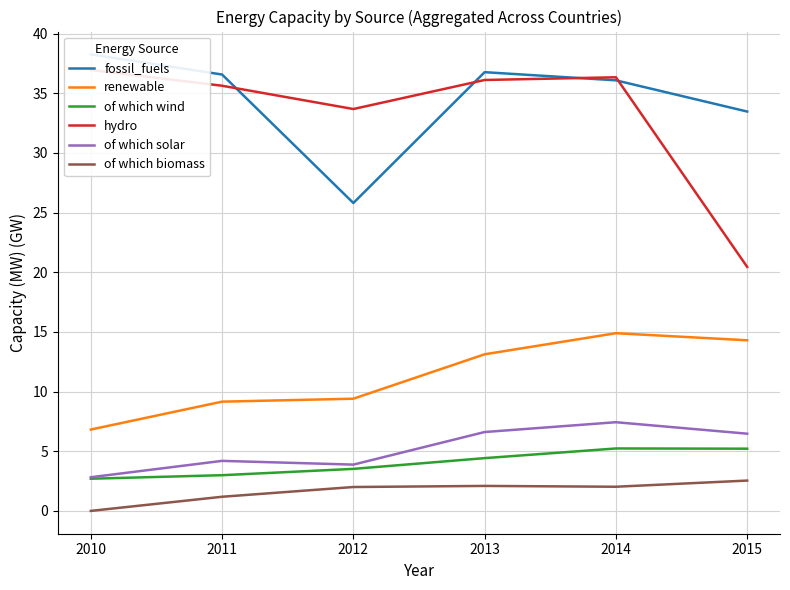

Which category has the lowest value in the of which biomass series?

2010